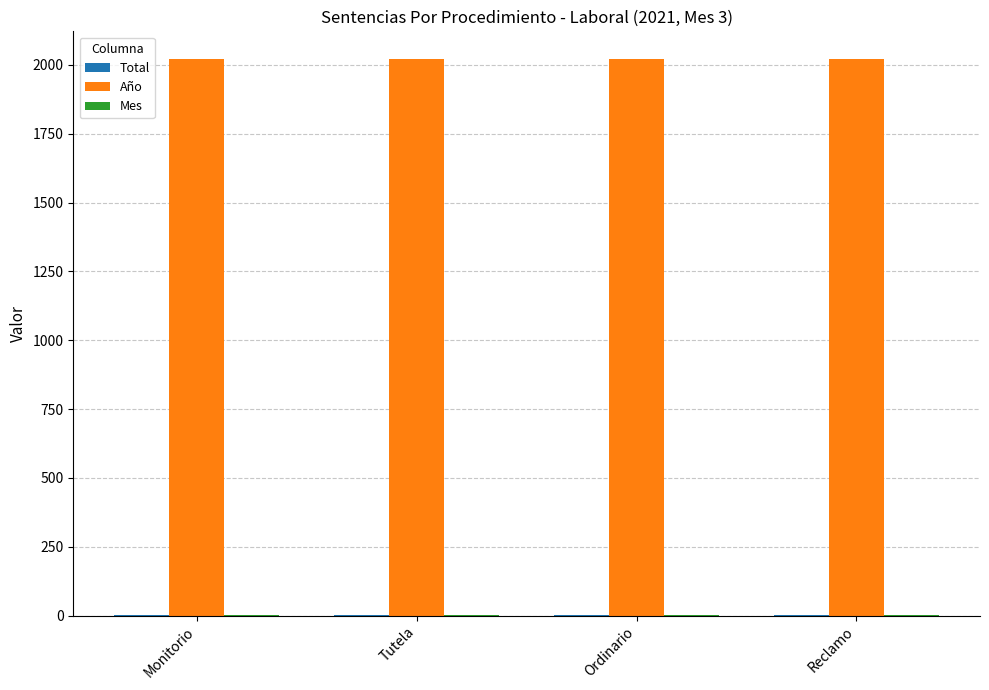

True or false: Año has a value of 3255 at Tutela.

False